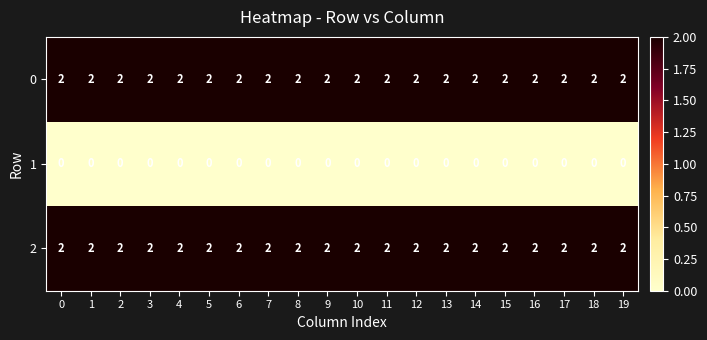

What is the total value across all series at 17?

4